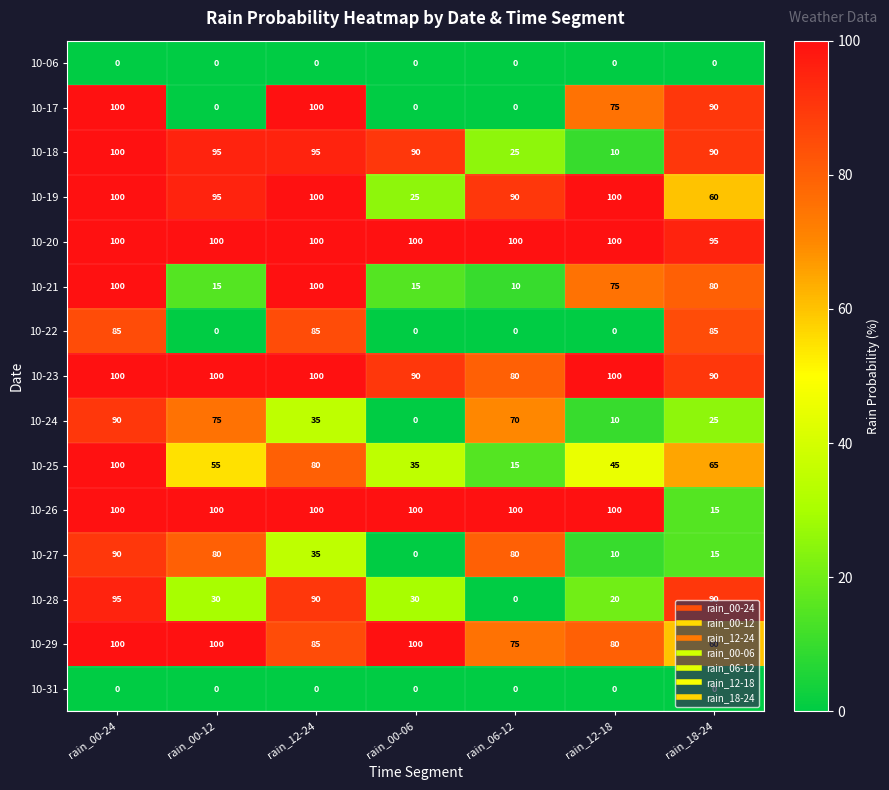

What is the total value across all series at rain_00-06?

585